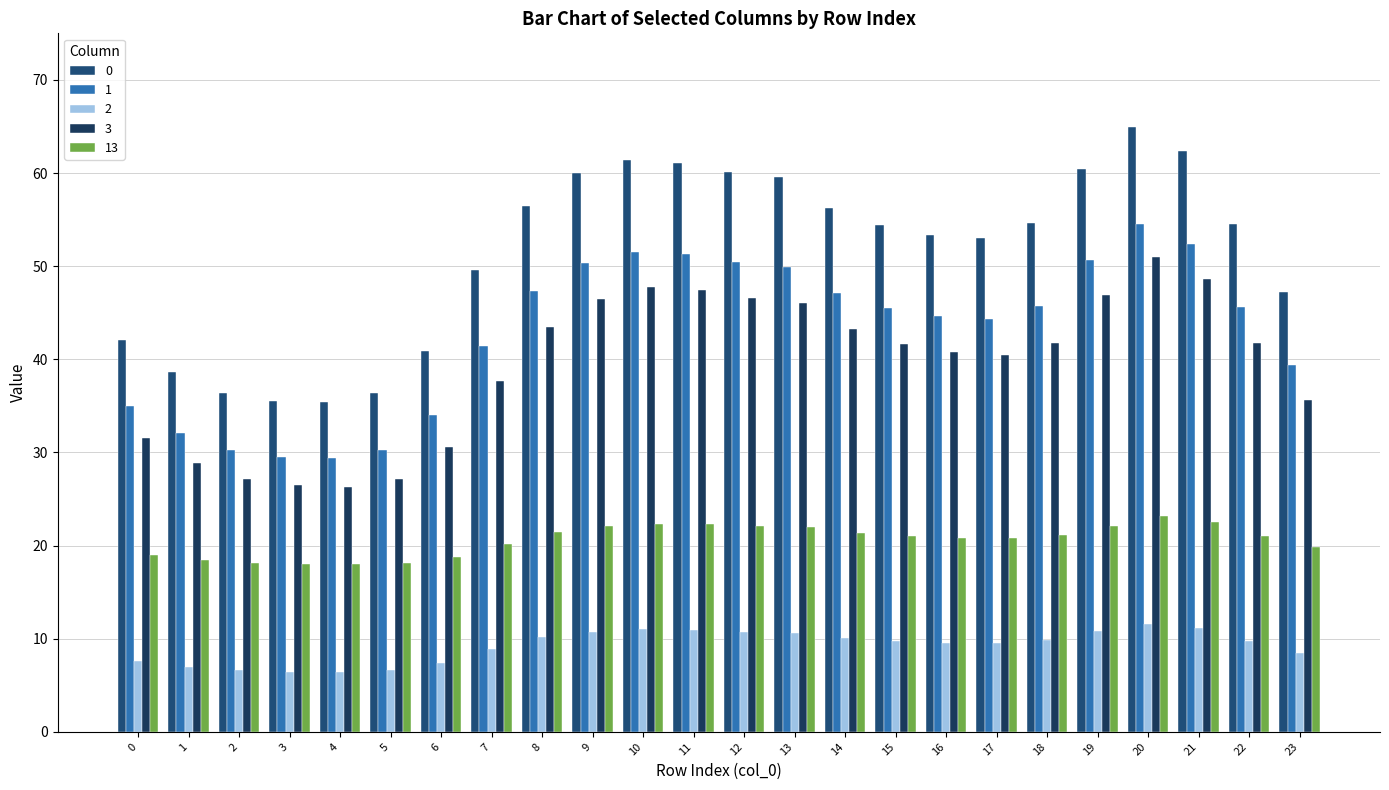

Does the chart contain any negative values?

No